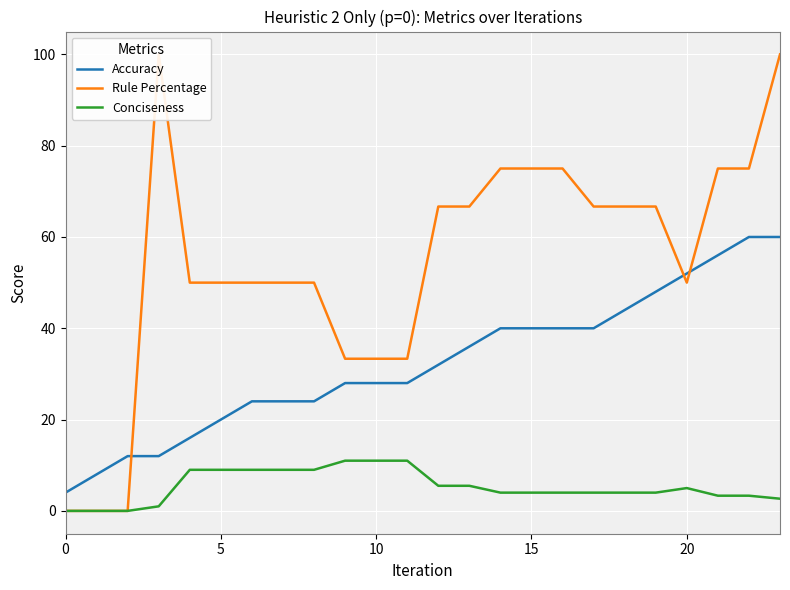

Which series has the widest spread of values?

Rule Percentage